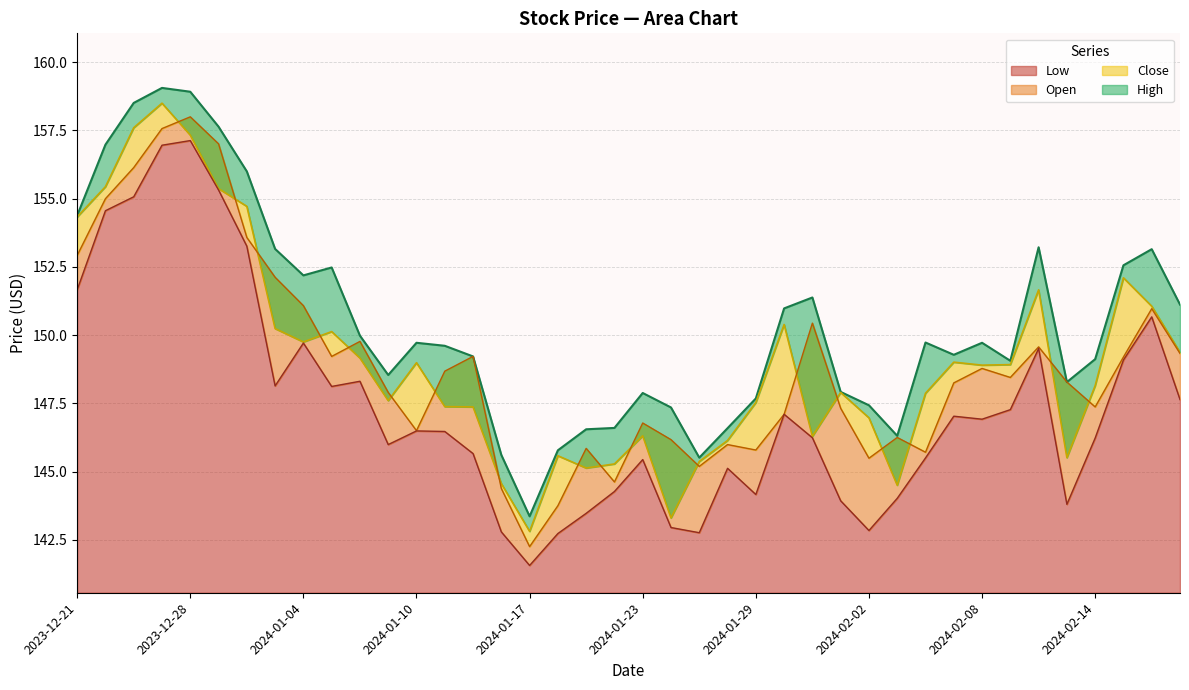

Reading right to left, extract all data points from this chart.

Low: 2024-02-20=147.6	2024-02-16=150.7	2024-02-15=149.1	2024-02-14=146.2	2024-02-13=143.8	2024-02-12=149.5	2024-02-09=147.3	2024-02-08=146.9	2024-02-07=147.0	2024-02-06=145.5	2024-02-05=144.0	2024-02-02=142.8	2024-02-01=143.9	2024-01-31=146.2	2024-01-30=147.1	2024-01-29=144.2	2024-01-26=145.1	2024-01-25=142.8	2024-01-24=142.9	2024-01-23=145.4	2024-01-22=144.3	2024-01-19=143.5	2024-01-18=142.7	2024-01-17=141.6	2024-01-16=142.8	2024-01-12=145.7	2024-01-11=146.5	2024-01-10=146.5	2024-01-09=146.0	2024-01-08=148.3	2024-01-05=148.1	2024-01-04=149.7	2024-01-03=148.1	2024-01-02=153.3	2023-12-29=155.3	2023-12-28=157.1	2023-12-27=157.0	2023-12-26=155.1	2023-12-22=154.6	2023-12-21=151.7
Open: 2024-02-20=149.3	2024-02-16=151.0	2024-02-15=149.2	2024-02-14=147.4	2024-02-13=148.3	2024-02-12=149.6	2024-02-09=148.4	2024-02-08=148.8	2024-02-07=148.2	2024-02-06=145.7	2024-02-05=146.2	2024-02-02=145.5	2024-02-01=147.3	2024-01-31=150.4	2024-01-30=147.1	2024-01-29=145.8	2024-01-26=146.0	2024-01-25=145.2	2024-01-24=146.2	2024-01-23=146.8	2024-01-22=144.6	2024-01-19=145.8	2024-01-18=143.8	2024-01-17=142.2	2024-01-16=144.4	2024-01-12=149.2	2024-01-11=148.7	2024-01-10=146.5	2024-01-09=147.9	2024-01-08=149.8	2024-01-05=149.2	2024-01-04=151.1	2024-01-03=152.1	2024-01-02=153.6	2023-12-29=157.0	2023-12-28=158.0	2023-12-27=157.6	2023-12-26=156.1	2023-12-22=155.0	2023-12-21=152.9
Close: 2024-02-20=149.4	2024-02-16=151.1	2024-02-15=152.1	2024-02-14=148.2	2024-02-13=145.5	2024-02-12=151.7	2024-02-09=148.9	2024-02-08=148.9	2024-02-07=149.0	2024-02-06=147.9	2024-02-05=144.5	2024-02-02=147.0	2024-02-01=147.9	2024-01-31=146.3	2024-01-30=150.4	2024-01-29=147.5	2024-01-26=146.1	2024-01-25=145.4	2024-01-24=143.3	2024-01-23=146.3	2024-01-22=145.3	2024-01-19=145.1	2024-01-18=145.6	2024-01-17=142.8	2024-01-16=144.6	2024-01-12=147.4	2024-01-11=147.4	2024-01-10=149.0	2024-01-09=147.6	2024-01-08=149.2	2024-01-05=150.1	2024-01-04=149.8	2024-01-03=150.2	2024-01-02=154.7	2023-12-29=155.4	2023-12-28=157.3	2023-12-27=158.5	2023-12-26=157.6	2023-12-22=155.4	2023-12-21=154.3
High: 2024-02-20=151.1	2024-02-16=153.2	2024-02-15=152.6	2024-02-14=149.1	2024-02-13=148.3	2024-02-12=153.2	2024-02-09=149.1	2024-02-08=149.7	2024-02-07=149.3	2024-02-06=149.7	2024-02-05=146.3	2024-02-02=147.4	2024-02-01=147.9	2024-01-31=151.4	2024-01-30=151.0	2024-01-29=147.7	2024-01-26=146.6	2024-01-25=145.5	2024-01-24=147.3	2024-01-23=147.9	2024-01-22=146.6	2024-01-19=146.6	2024-01-18=145.8	2024-01-17=143.4	2024-01-16=145.6	2024-01-12=149.2	2024-01-11=149.6	2024-01-10=149.7	2024-01-09=148.5	2024-01-08=150.0	2024-01-05=152.5	2024-01-04=152.2	2024-01-03=153.2	2024-01-02=156.0	2023-12-29=157.6	2023-12-28=158.9	2023-12-27=159.1	2023-12-26=158.5	2023-12-22=157.0	2023-12-21=154.4